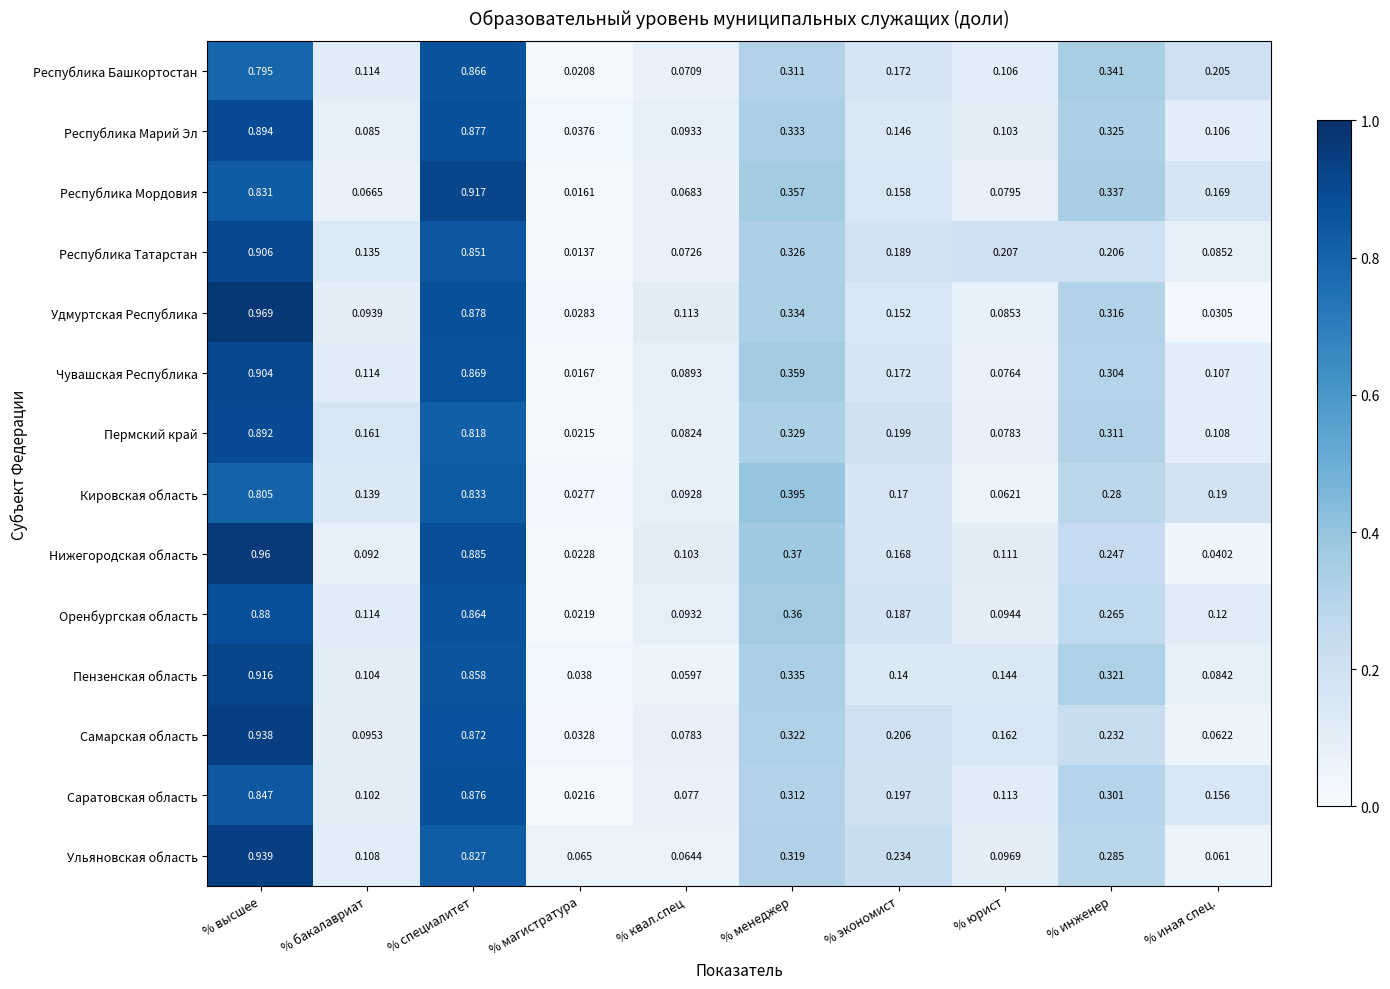

At which label is Пермский край closest to 0?

% магистратура